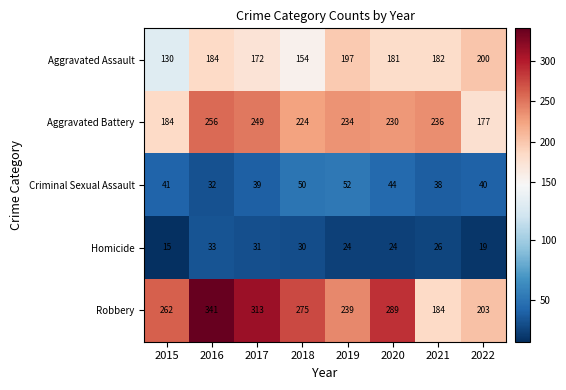

What is the difference between the maximum and minimum values in the Robbery series?

157